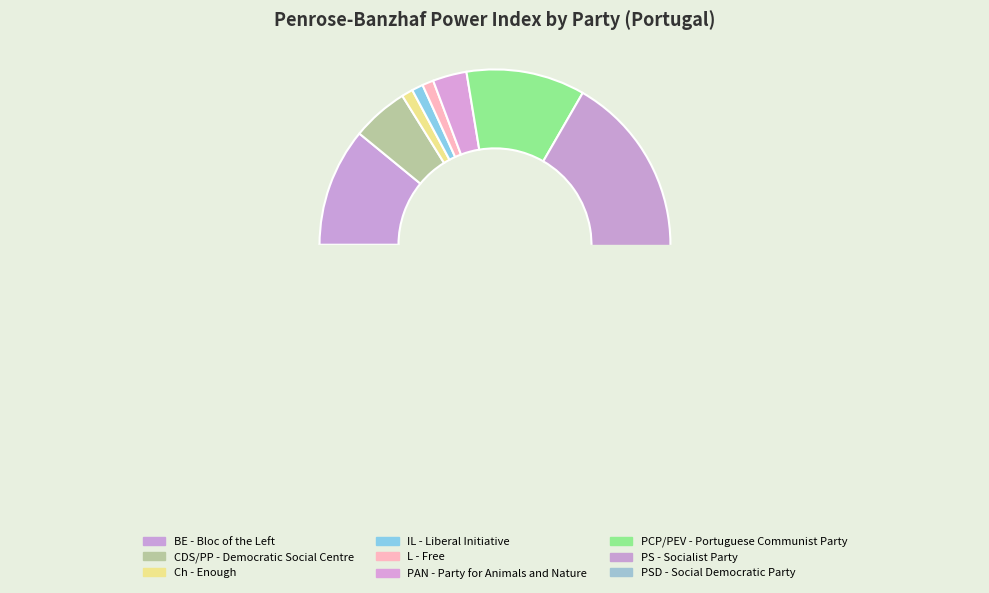

How much of the chart is everything except PAN - Party for Animals and Nature?

96.9%